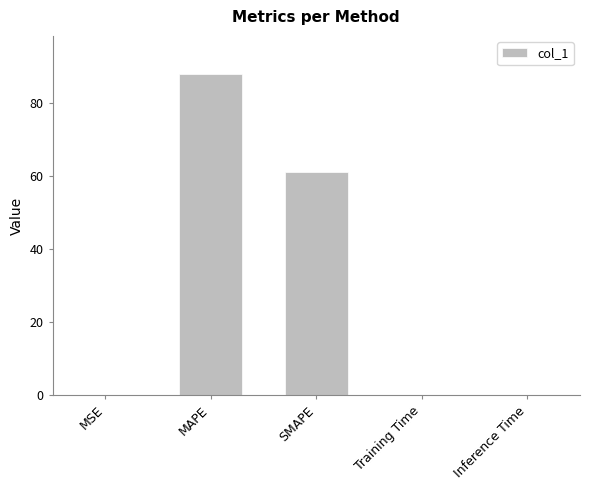

Between SMAPE and MAPE, which is larger?

MAPE